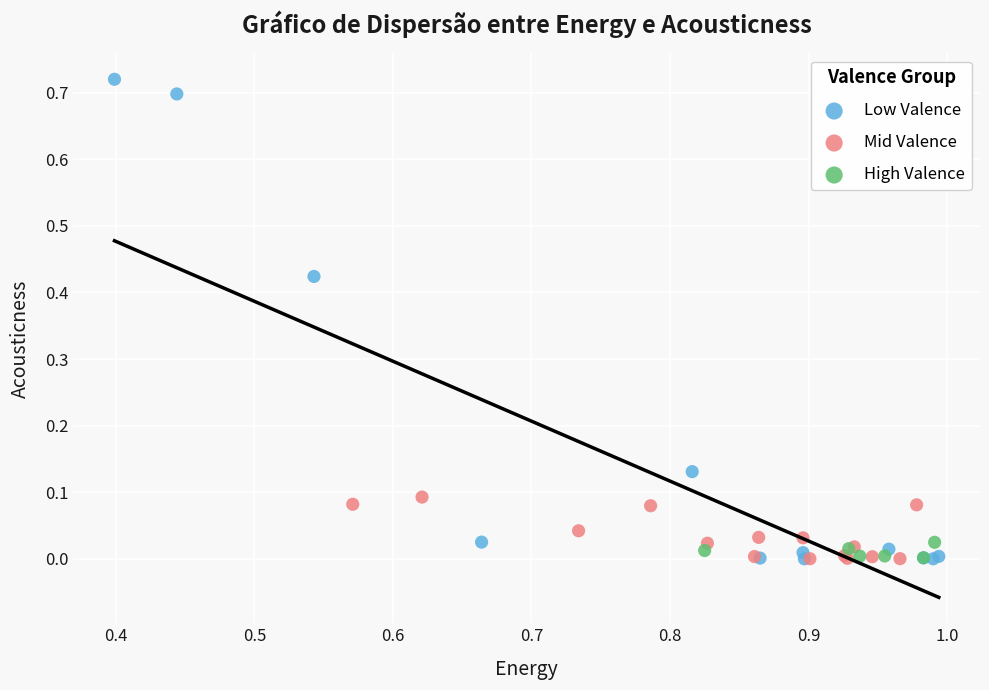

Which series has the largest Y range (max minus min)?

Low Valence